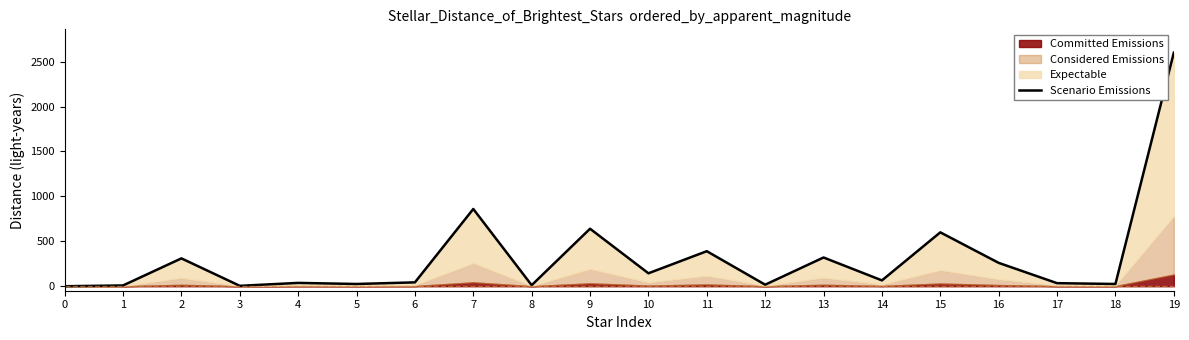

What is the sum of the values at 7 and 6?

903.0